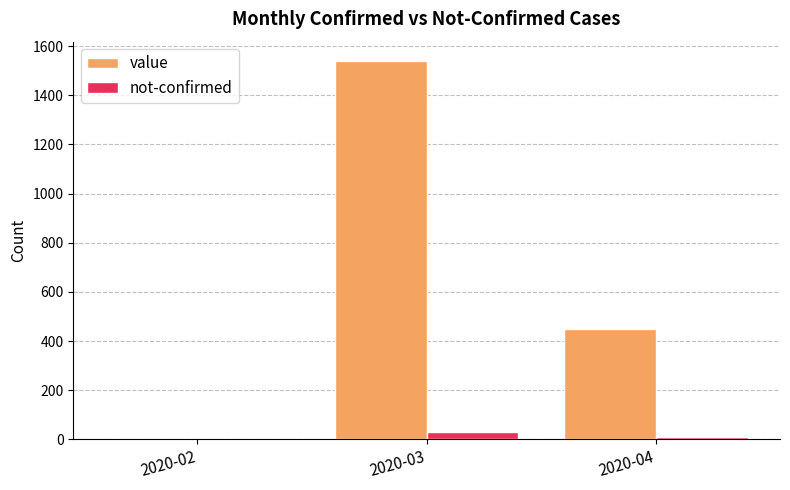

The value of value at 2020-03 is 620. True or false?

False